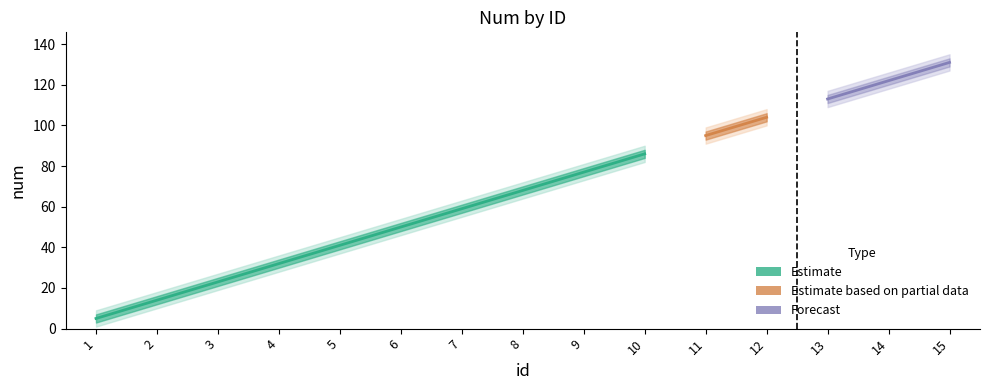

Is it true that lower2 equals 30.9 at 12?

False